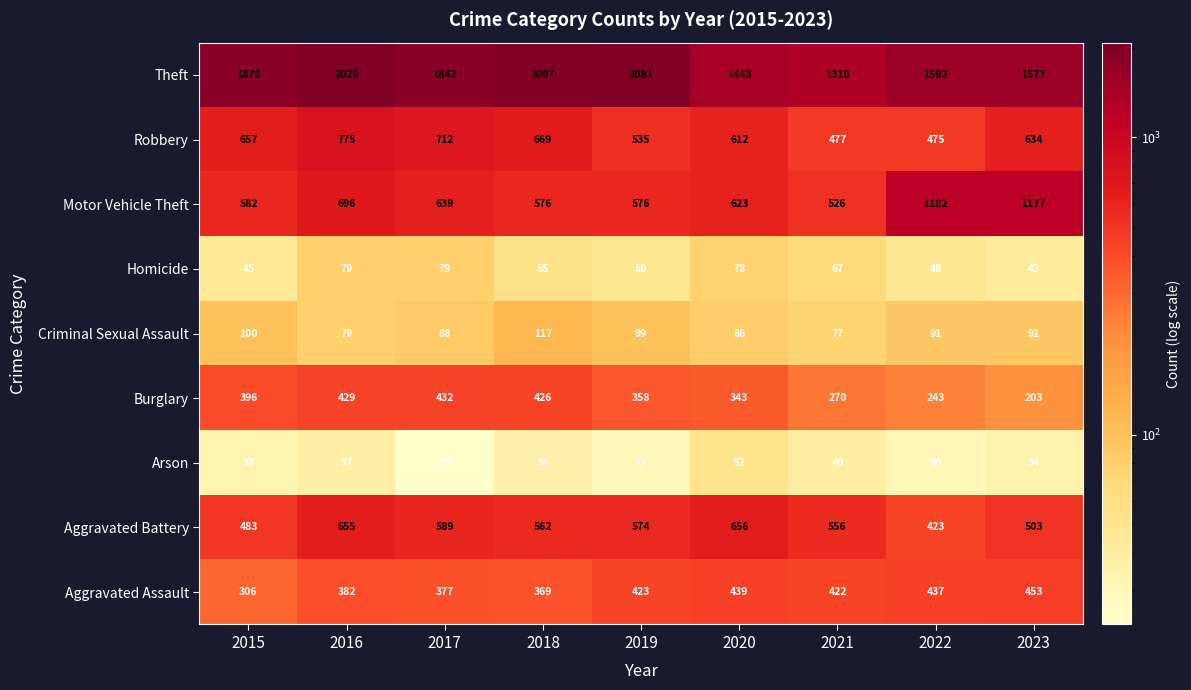

At which category is the sum across all series the highest?

2016